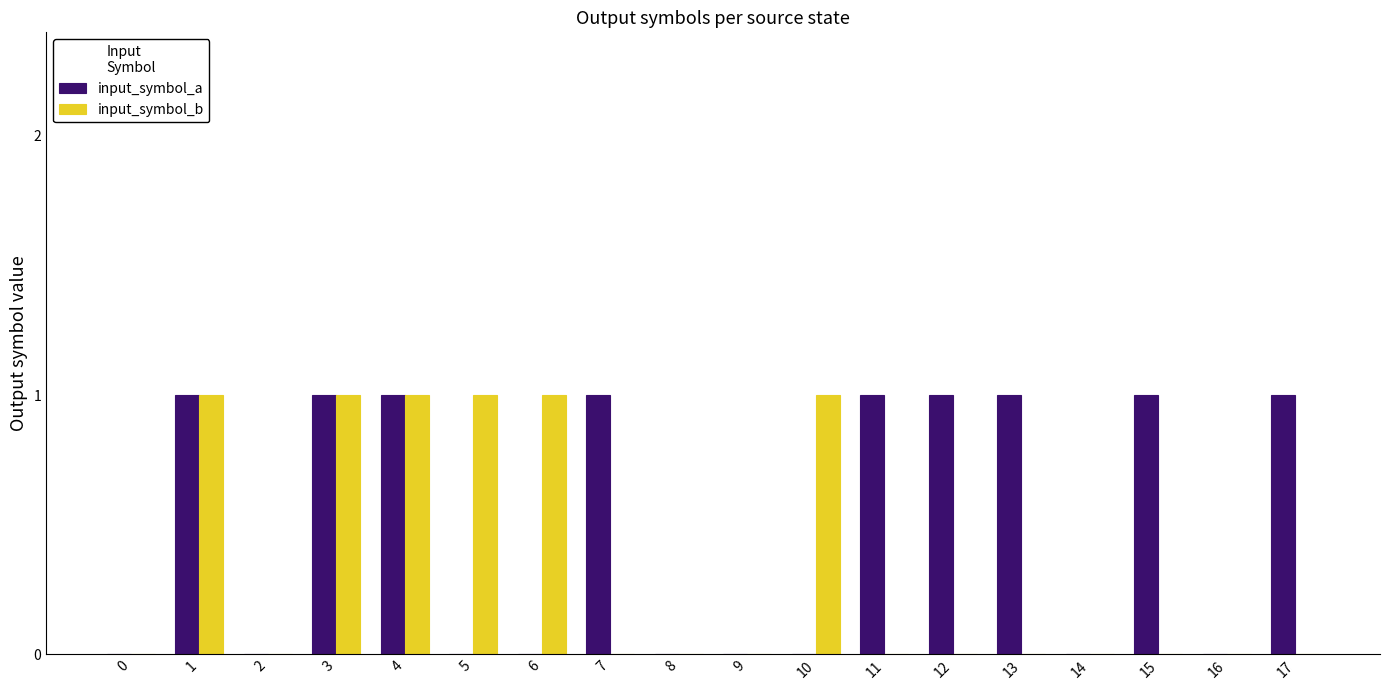

What is the greatest value displayed?

1